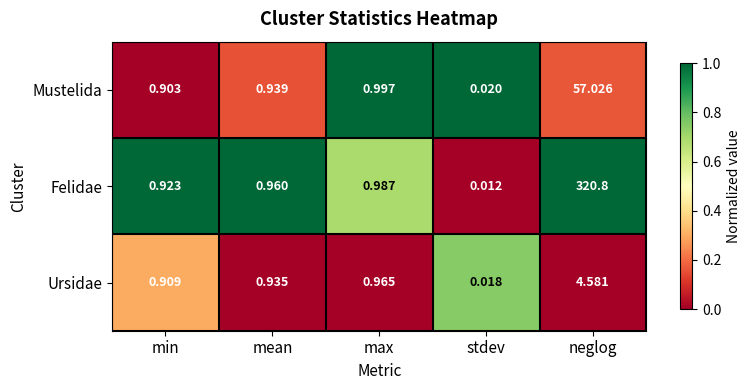

List the series in order of their peak value, highest first.

Felidae, Mustelida, Ursidae